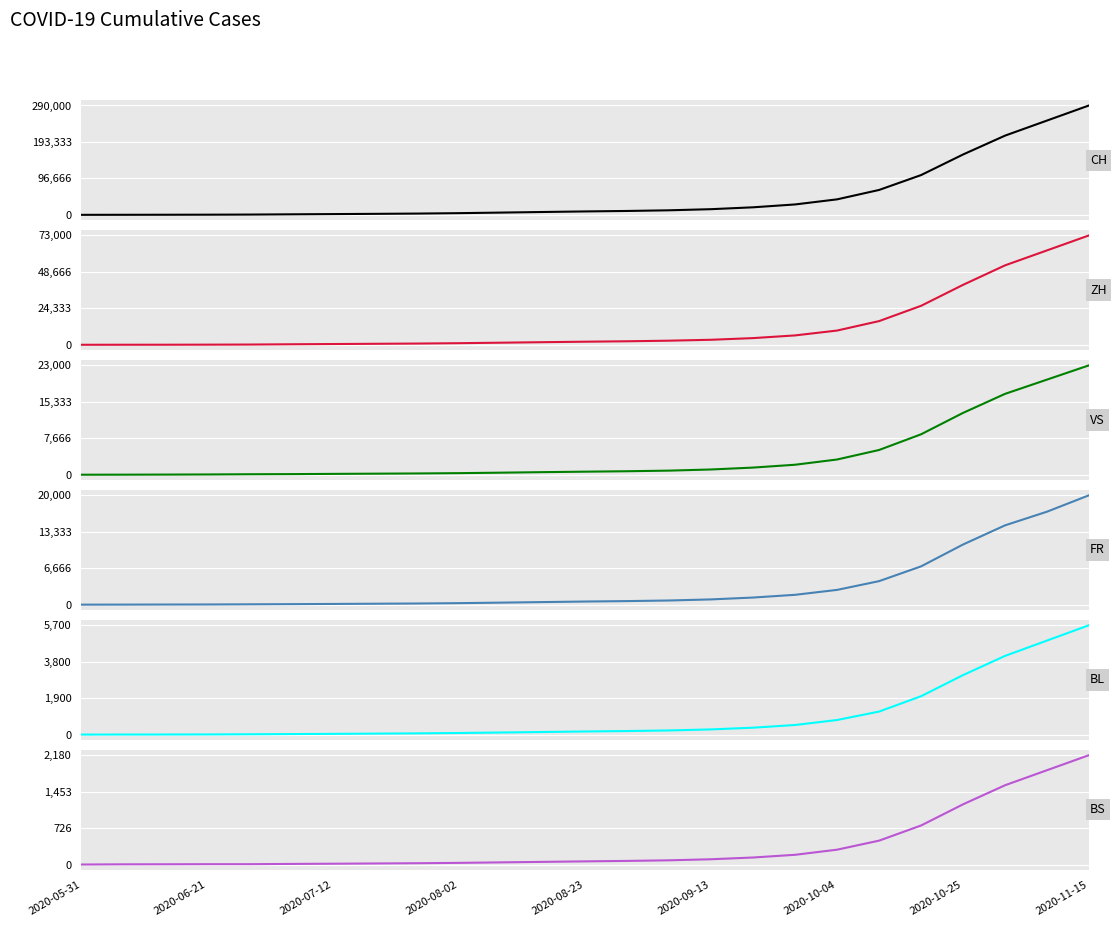

At which category does the chart reach its minimum across all series?

2020-05-31